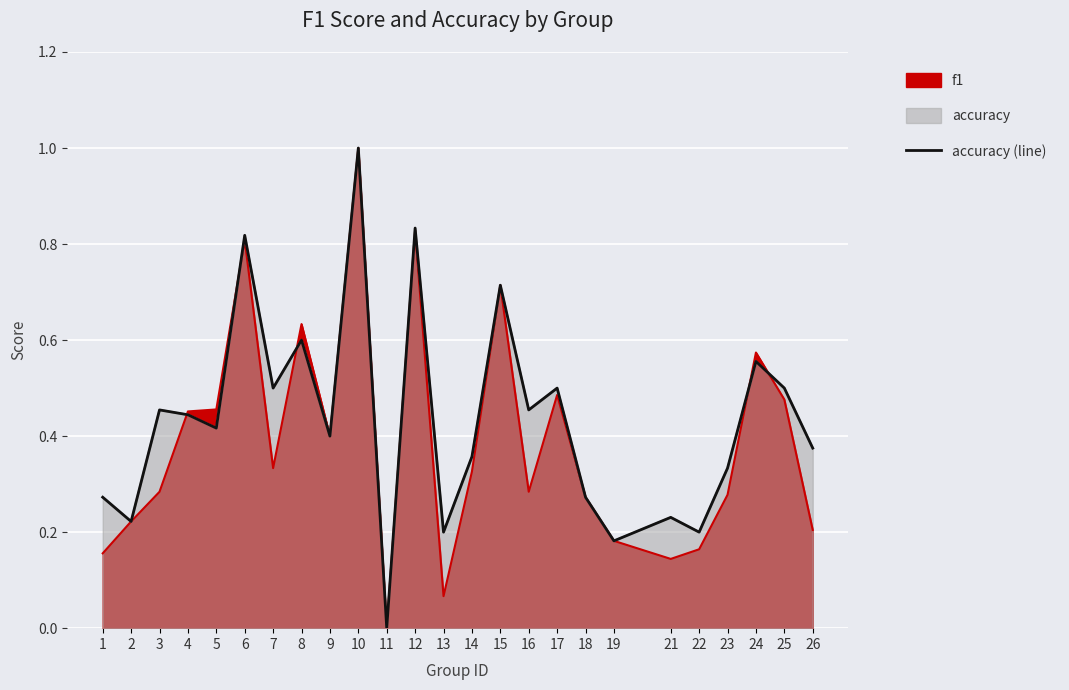

The chart shows a value of 0.6 at 11. True or false?

False